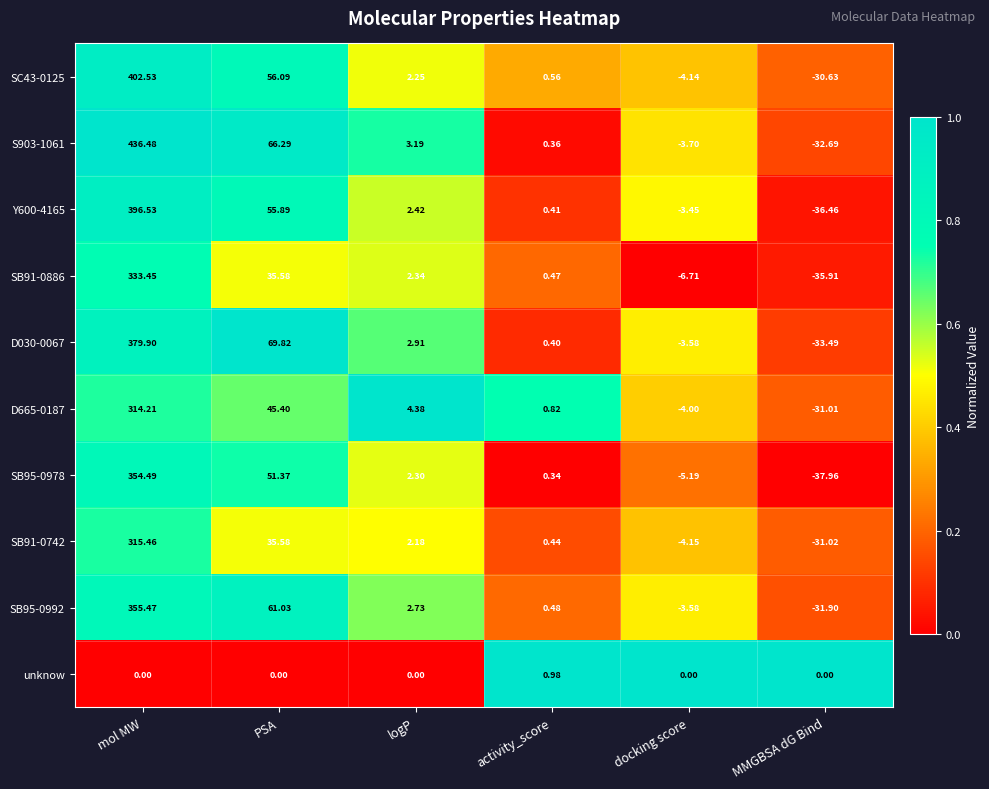

Is the value of Y600-4165 at MMGBSA dG Bind greater than the value of D665-0187 at PSA?

No